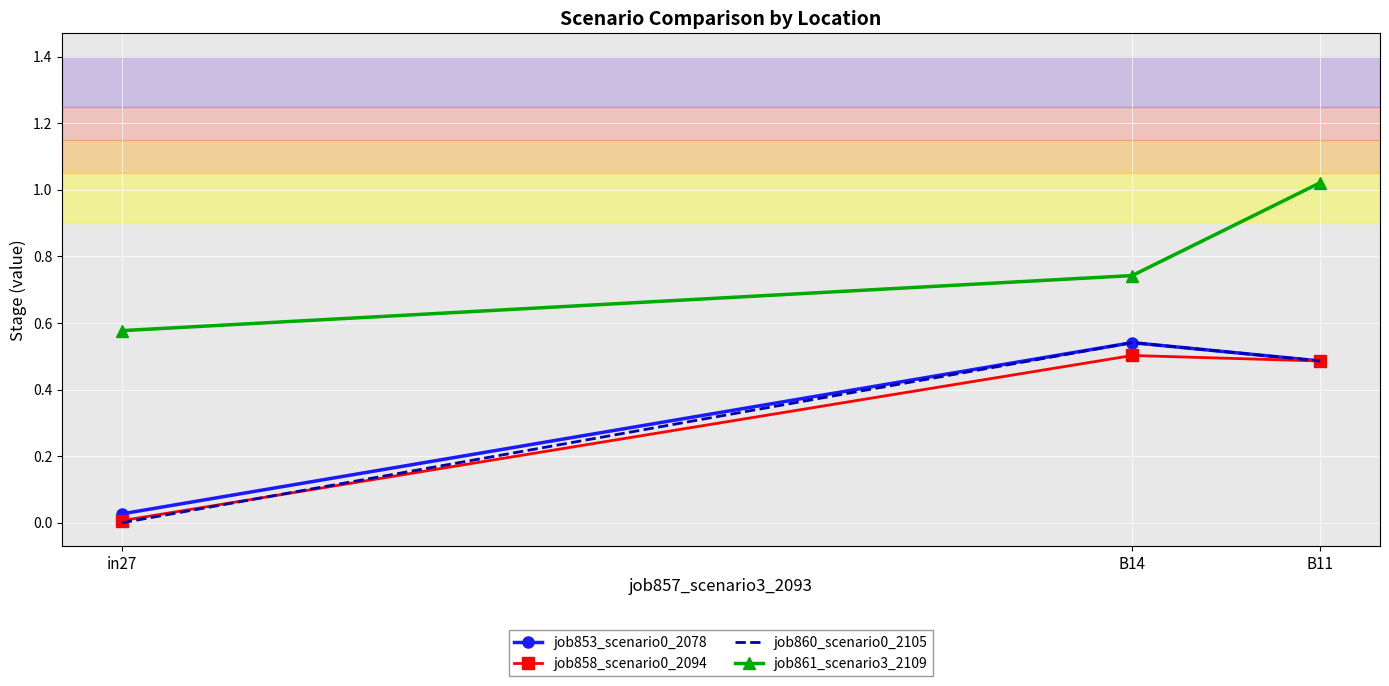

What is the average value of the job860_scenario0_2105 series?

0.3